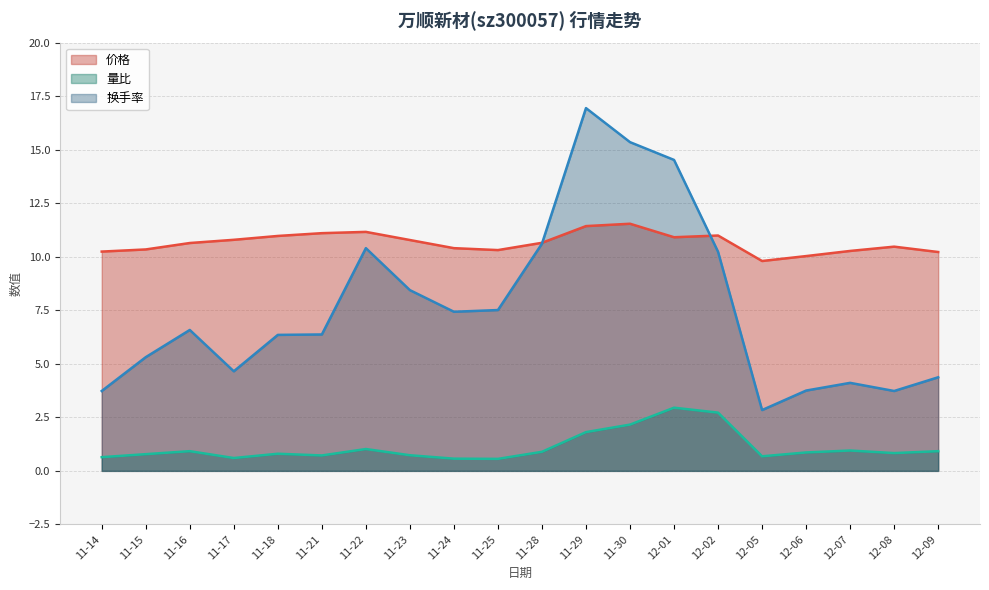

The 价格 series shows 18.9 at 11-29. True or false?

False